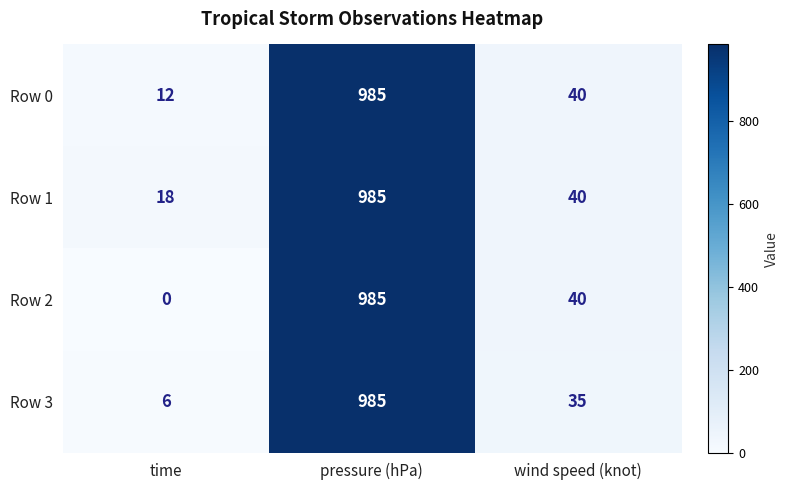

What is the total value across all series at pressure (hPa)?

3940